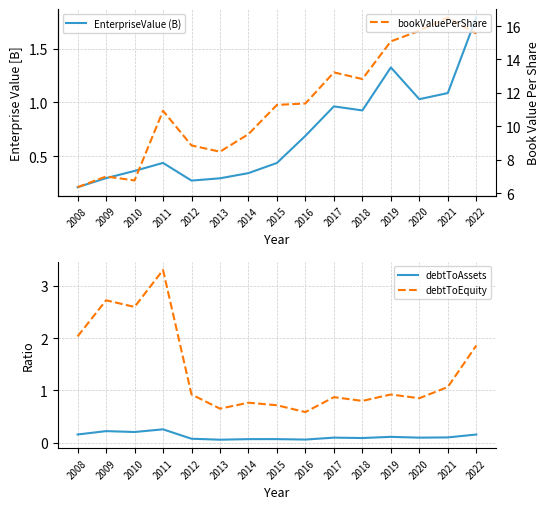

Reading left to right, list all the values displayed in this chart.

EnterpriseValue (B): 0.2	0.3	0.4	0.4	0.3	0.3	0.3	0.4	0.7	1.0	0.9	1.3	1.0	1.1	1.8
debtToAssets: 0.2	0.2	0.2	0.3	0.1	0.1	0.1	0.1	0.1	0.1	0.1	0.1	0.1	0.1	0.2
debtToEquity: 2.0	2.7	2.6	3.3	0.9	0.7	0.8	0.7	0.6	0.9	0.8	0.9	0.9	1.1	1.9
bookValuePerShare: 6.4	7.0	6.8	10.9	8.9	8.5	9.5	11.3	11.4	13.2	12.8	15.1	15.7	16.5	15.5